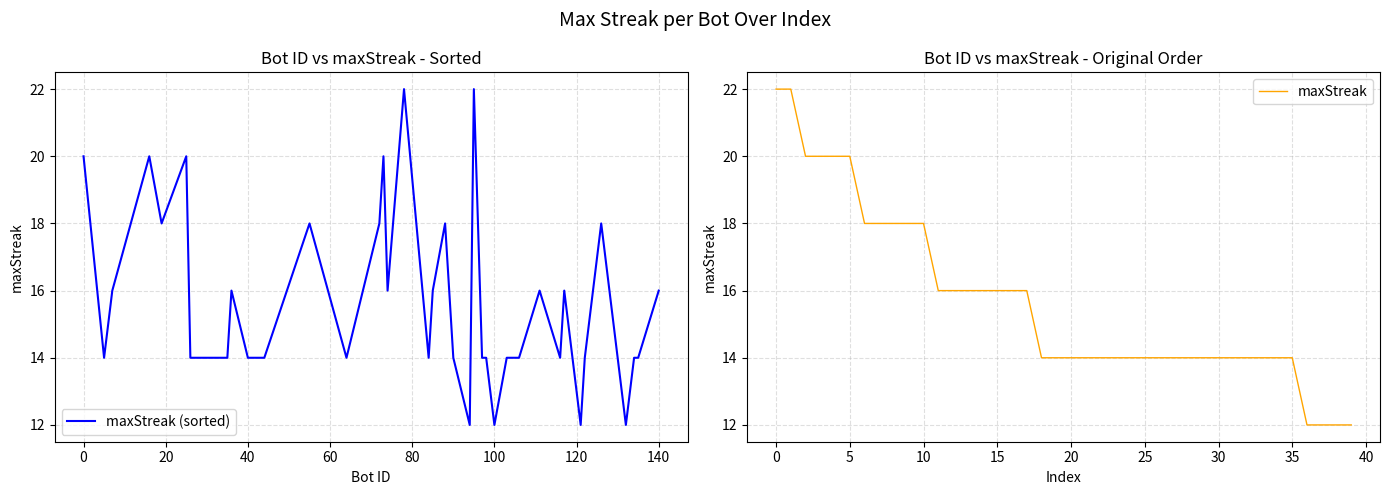

What is the difference between the second highest and minimum values in the maxStreak series?

10